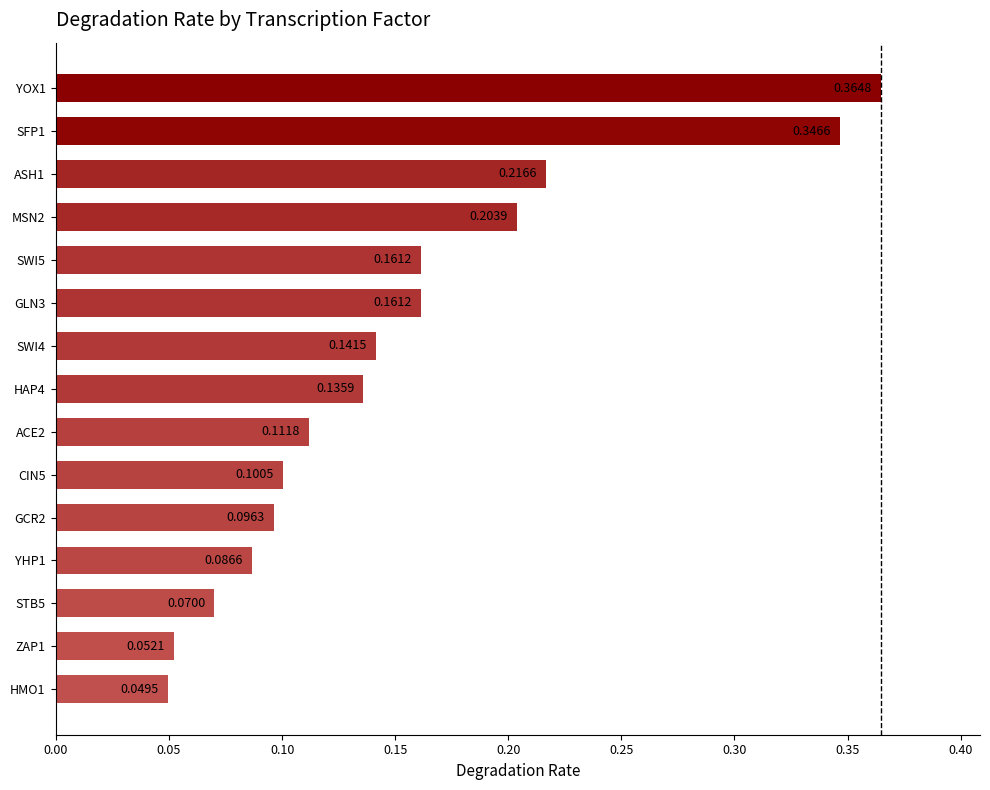

How many values are between 0 and 1?

15